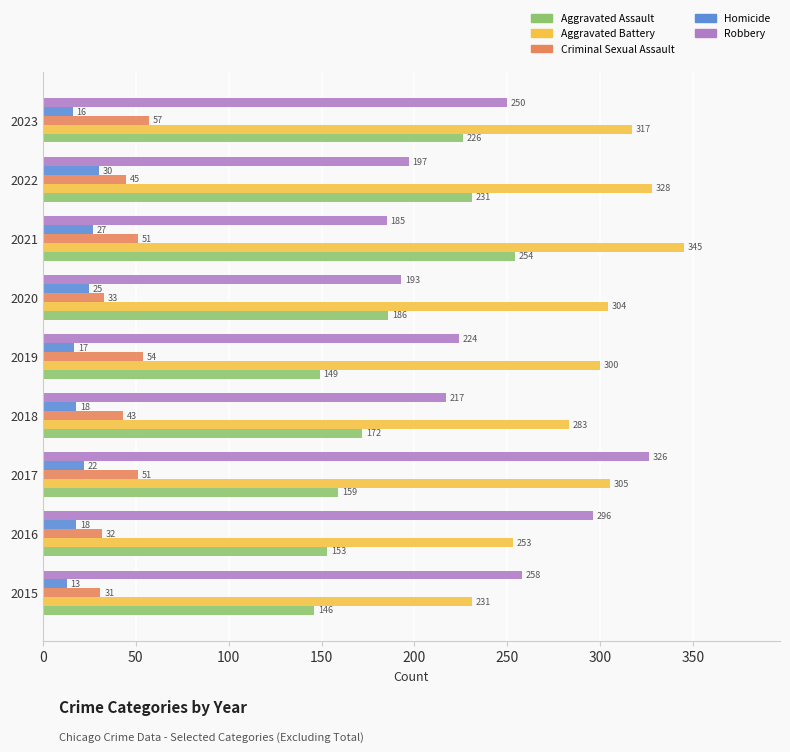

What is the average value of the Homicide series?

21